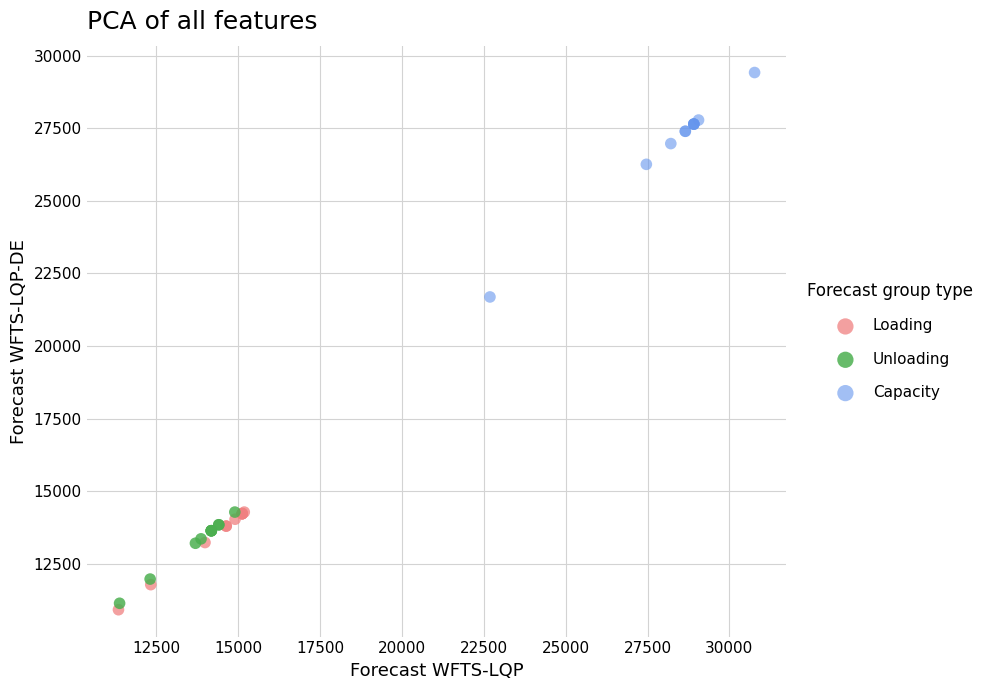

Which series has the largest Y range (max minus min)?

Capacity